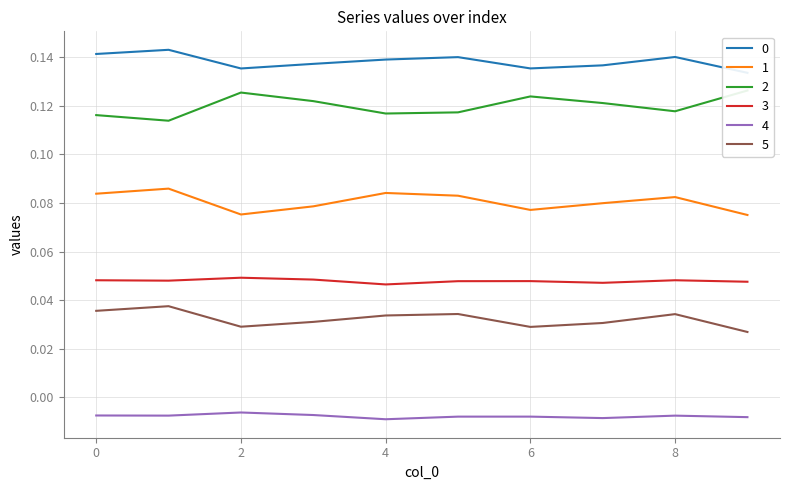

True or false: 0 has more than 2 interior local peaks.

True